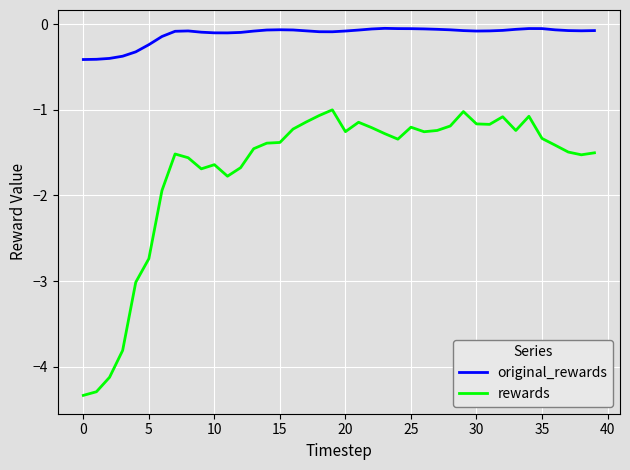

True or false: original_rewards and rewards cross at least once.

False